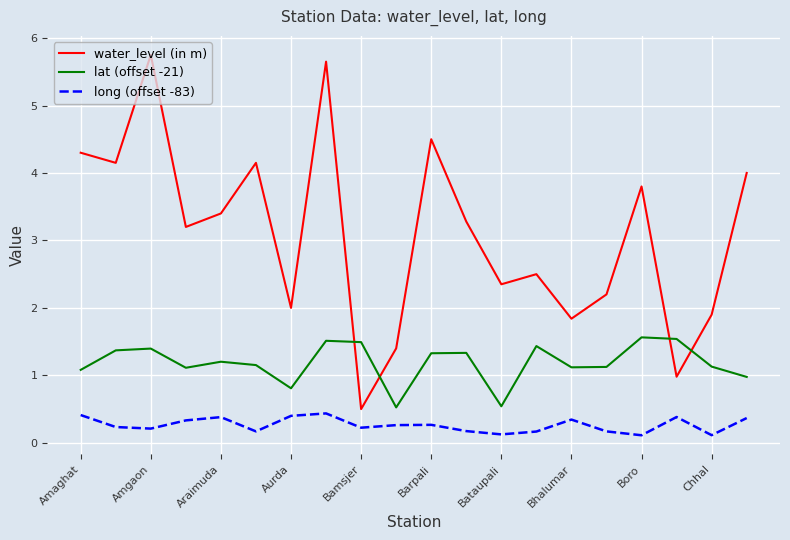

Which series has the largest range (max minus min)?

water_level (in m)